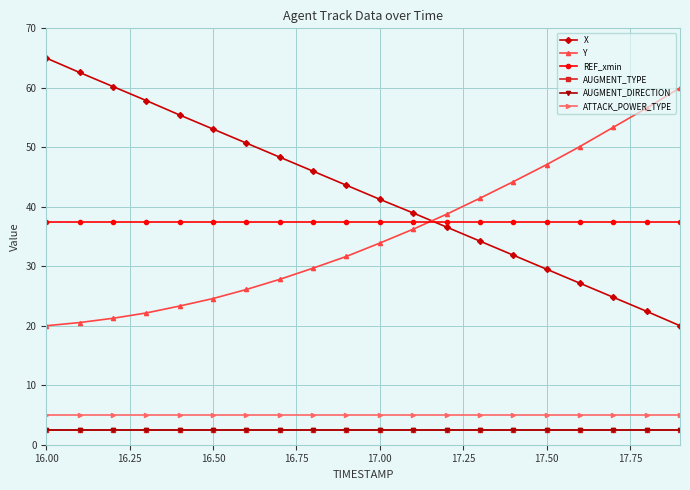

What is the average value of the AUGMENT_TYPE series?

2.5